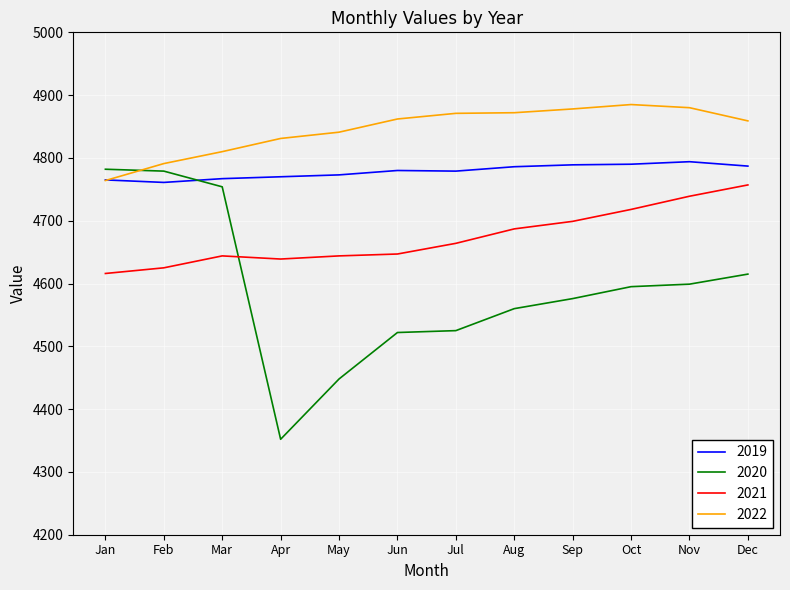

What is the spread (max minus min) of values at Feb?

166